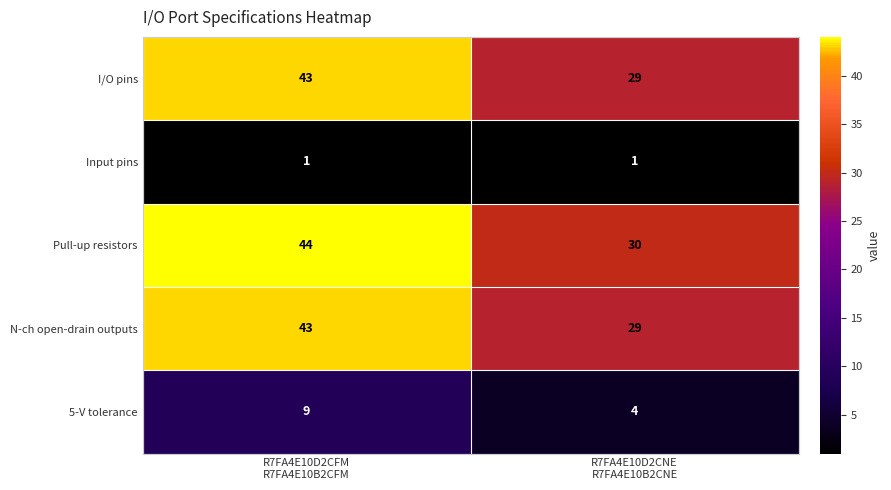

What is the average value of the I/O pins series?

36